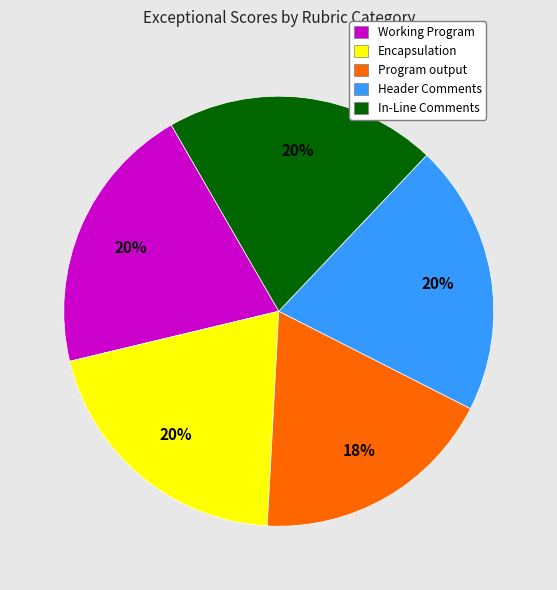

Is the sum of Working Program and Program output greater than half?

No